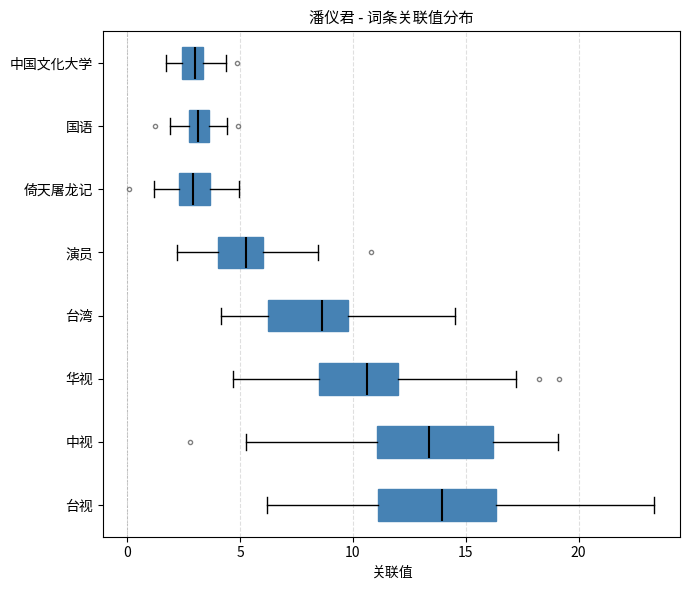

Where is the left edge of the box for 台湾 on the x-axis? The values are not printed on the chart, so give them approximately, as read against the axis.

6.0